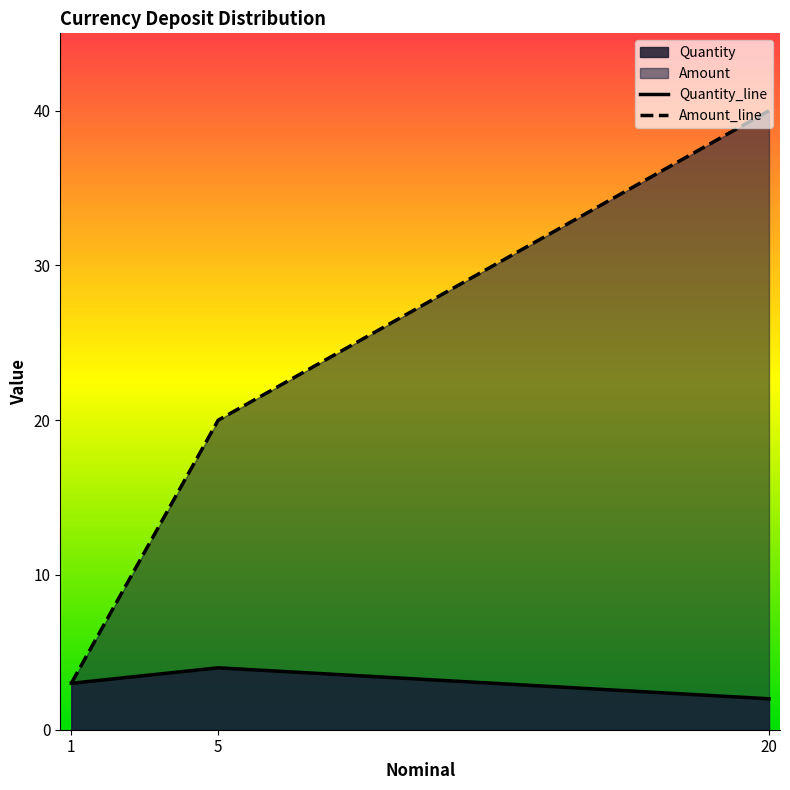

What is the value of the Amount point at the 1st from the left?

3